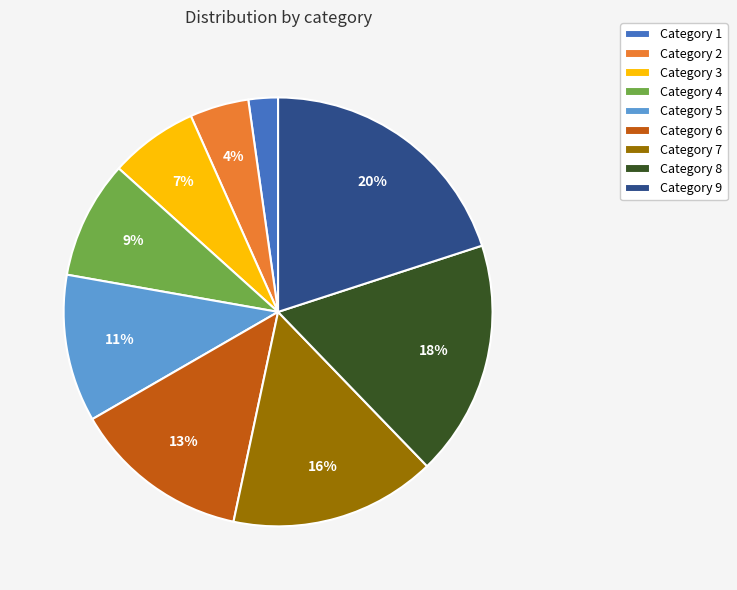

What is the smallest slice in the pie chart?

Category 1